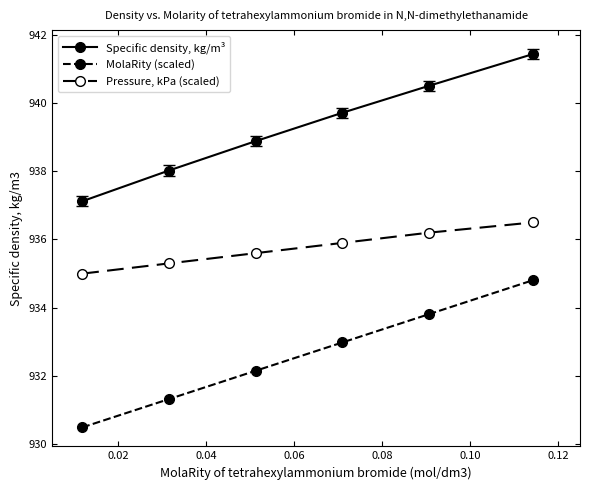

Reading left to right, extract all data points from this chart.

Specific density, kg/m³: 937.1	938.0	938.9	939.7	940.5	941.4
MolaRity (scaled): 930.5	931.3	932.2	933.0	933.8	934.8
Pressure, kPa (scaled): 935.0	935.3	935.6	935.9	936.2	936.5